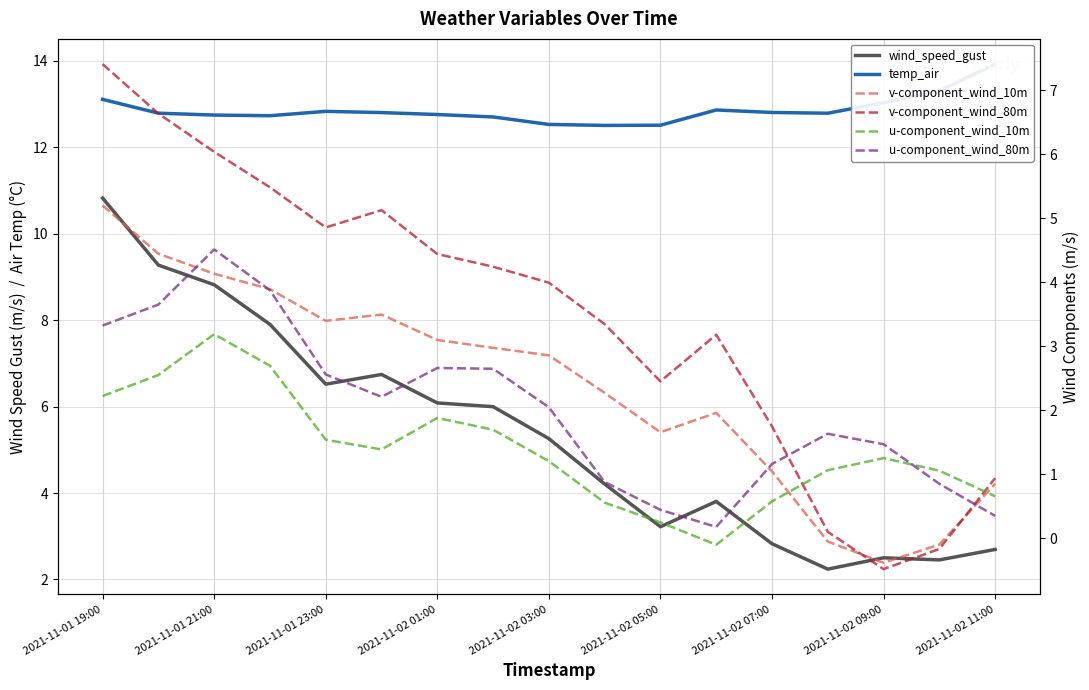

What is the difference between the highest and lowest values at 2021-11-02 05:00?

12.3